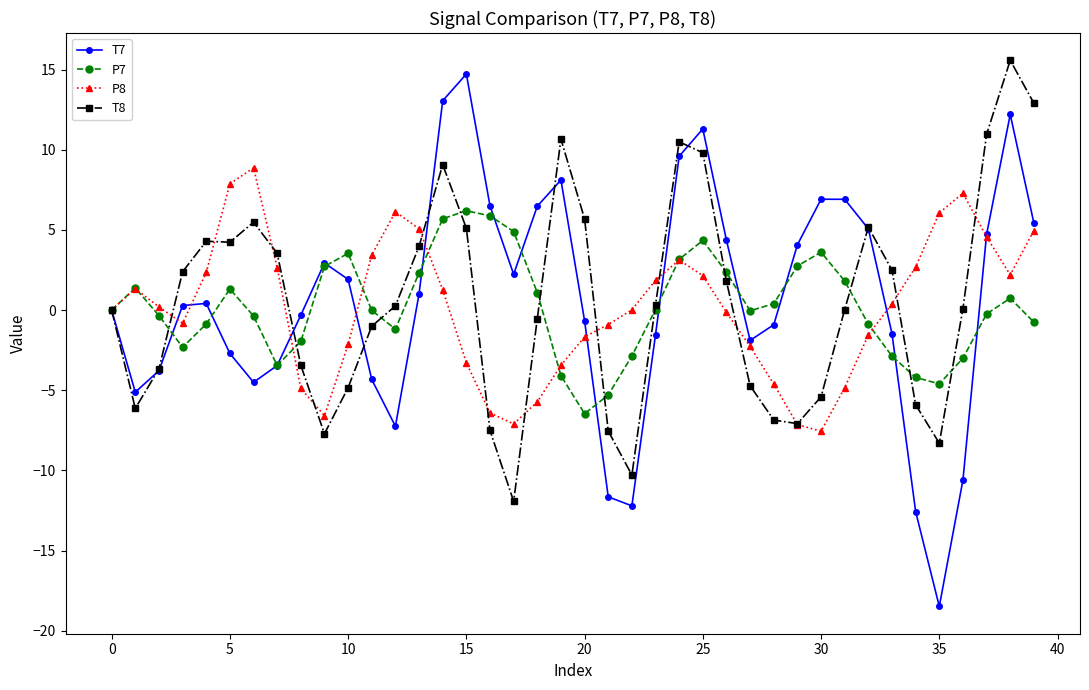

What is the average value of the P8 series?

0.1